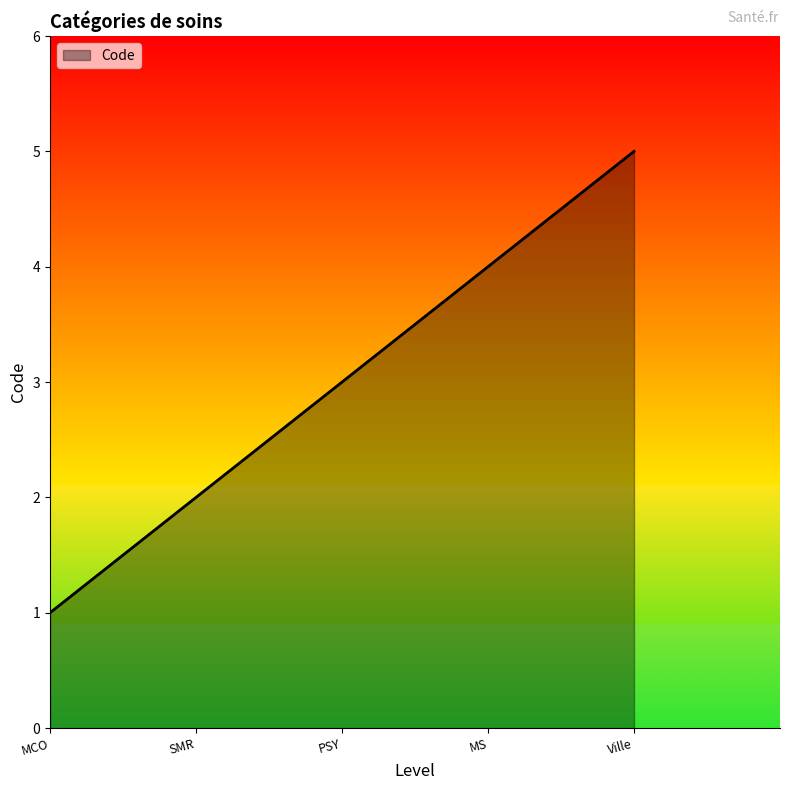

How many values are below 3?

2